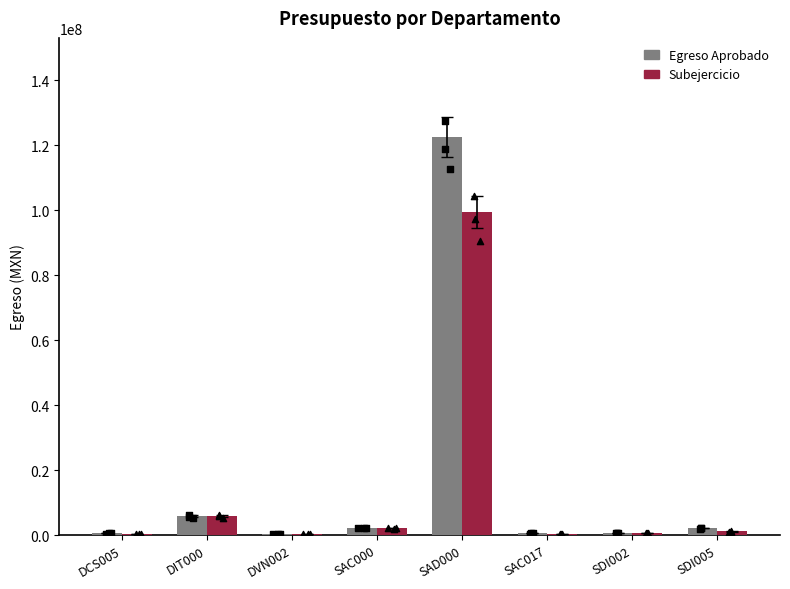

What are all the series names shown in the legend?

Egreso Aprobado, Subejercicio